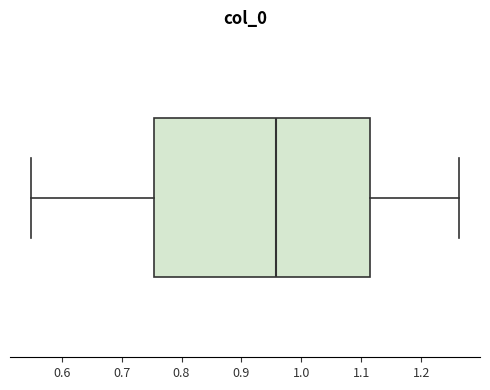

Read this box plot against the x-axis: the position of the median line, the range covered by the box, and the ends of both whiskers. The values are not printed on the chart, so give them approximately, as read against the axis.

median 0.96, box 0.75 to 1.11, whiskers 0.55 to 1.26